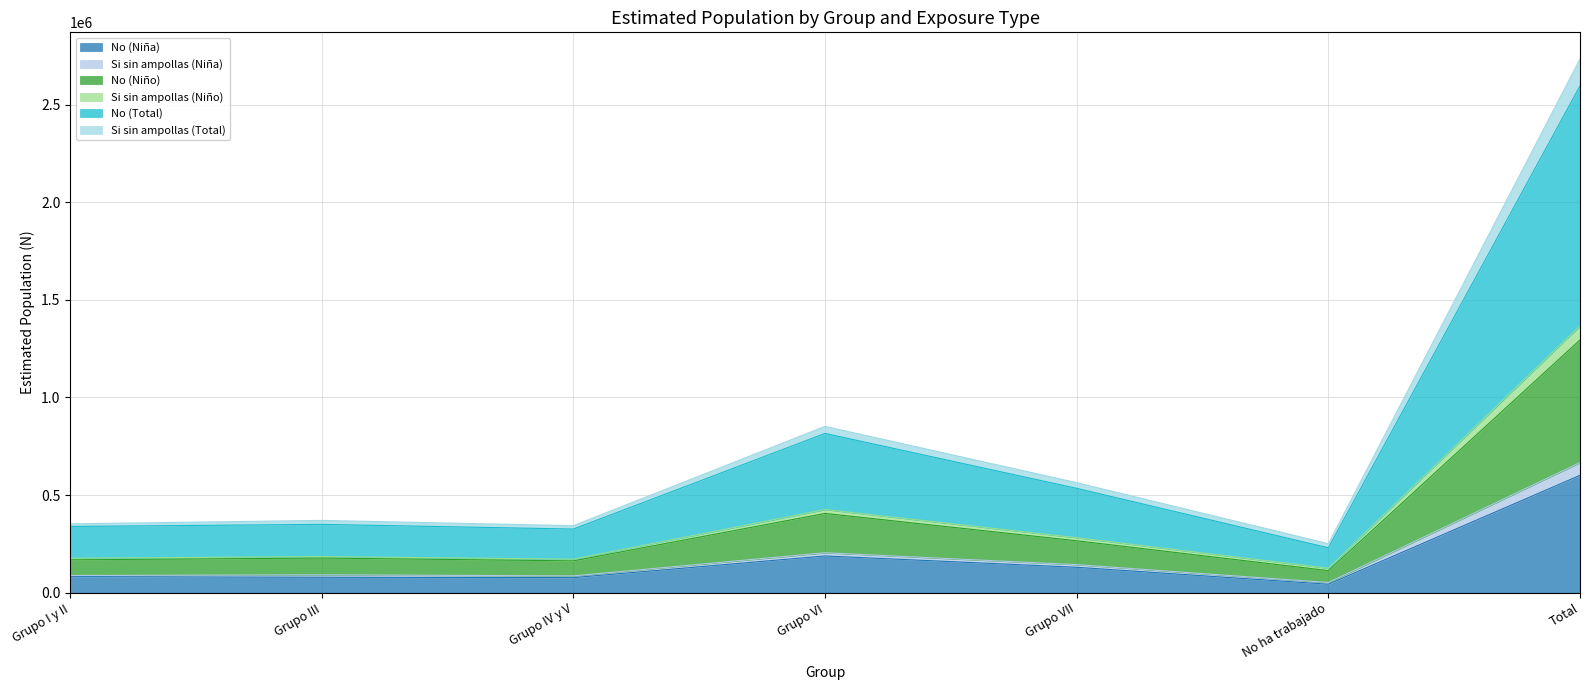

The value of No (Niña) at Grupo IV y V is 77357. True or false?

True